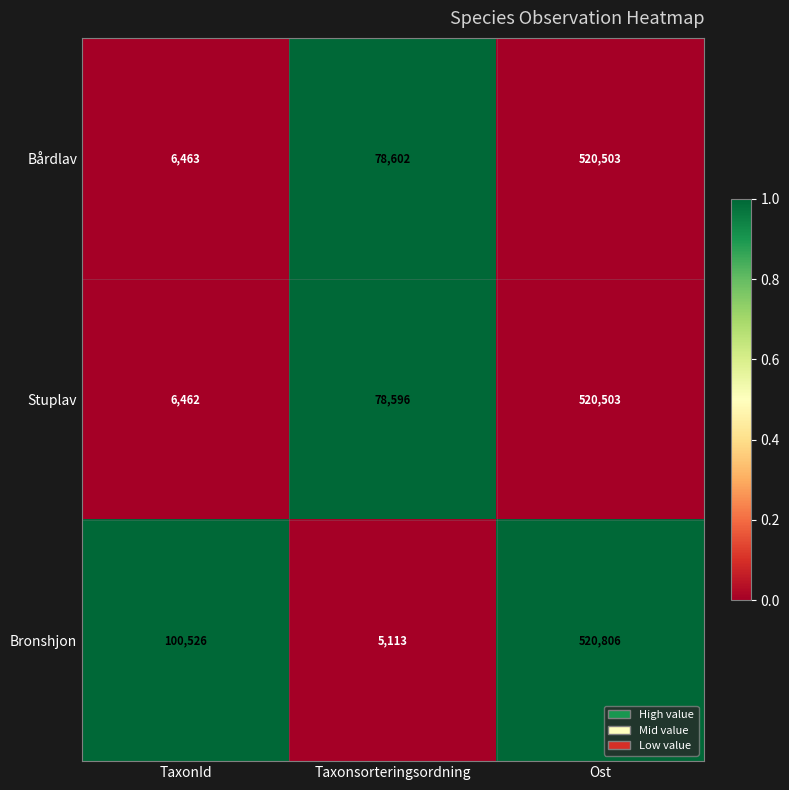

At TaxonId, list the series in order from largest to smallest.

Bronshjon, Bårdlav, Stuplav